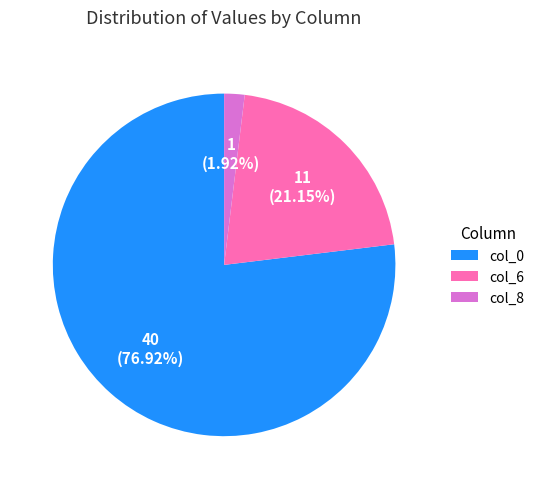

What is the smallest slice in the pie chart?

col_8